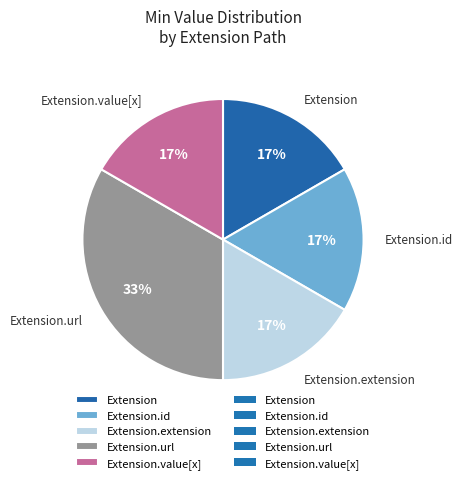

Does Extension.extension represent more than half of the total?

No